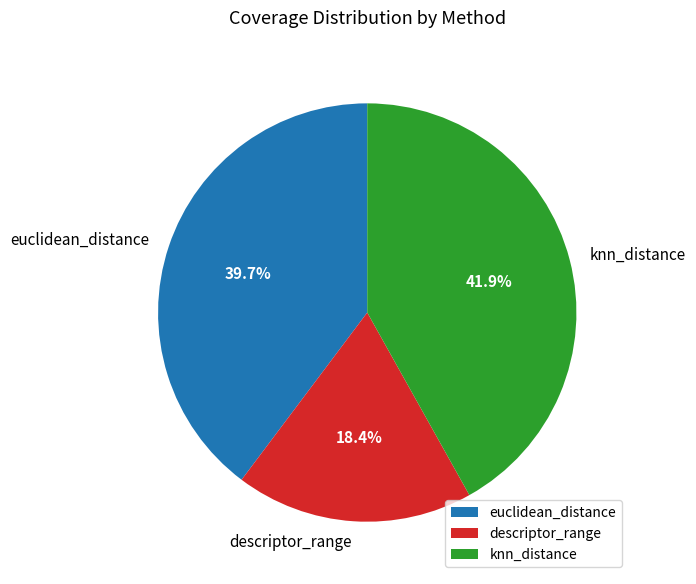

Between knn_distance and euclidean_distance, which is larger?

knn_distance